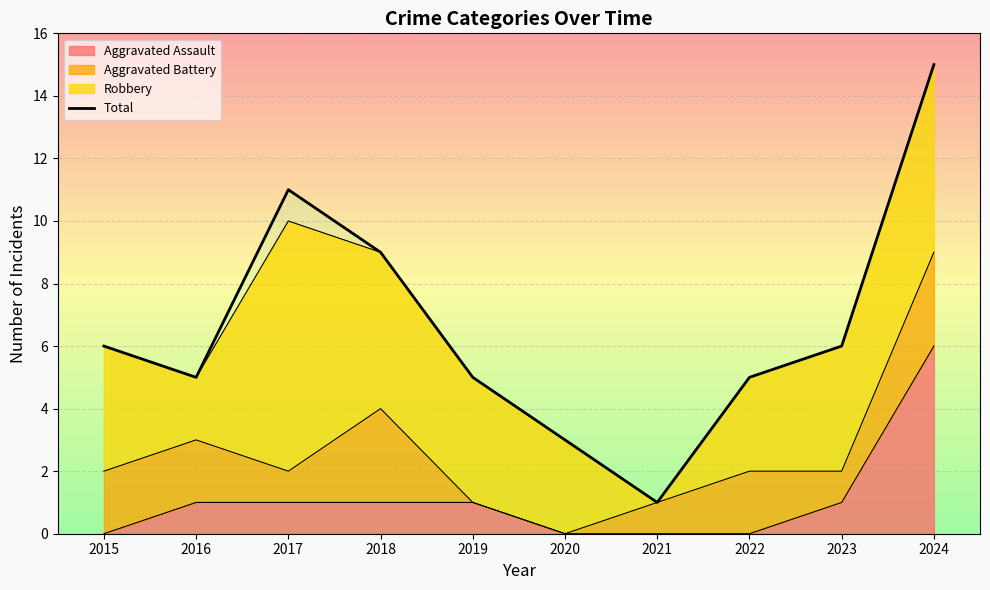

At which category does the data reach its first local peak?

2017